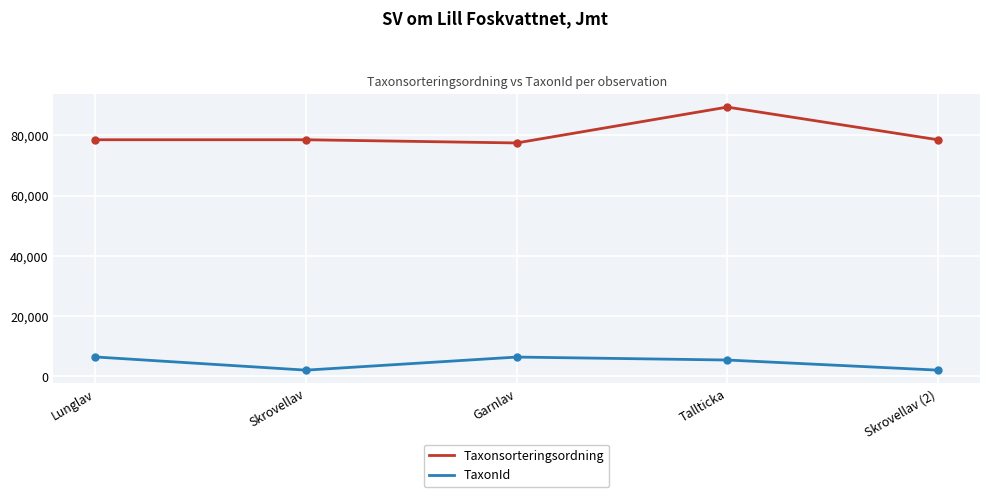

True or false: TaxonId and Taxonsorteringsordning cross at least once.

False